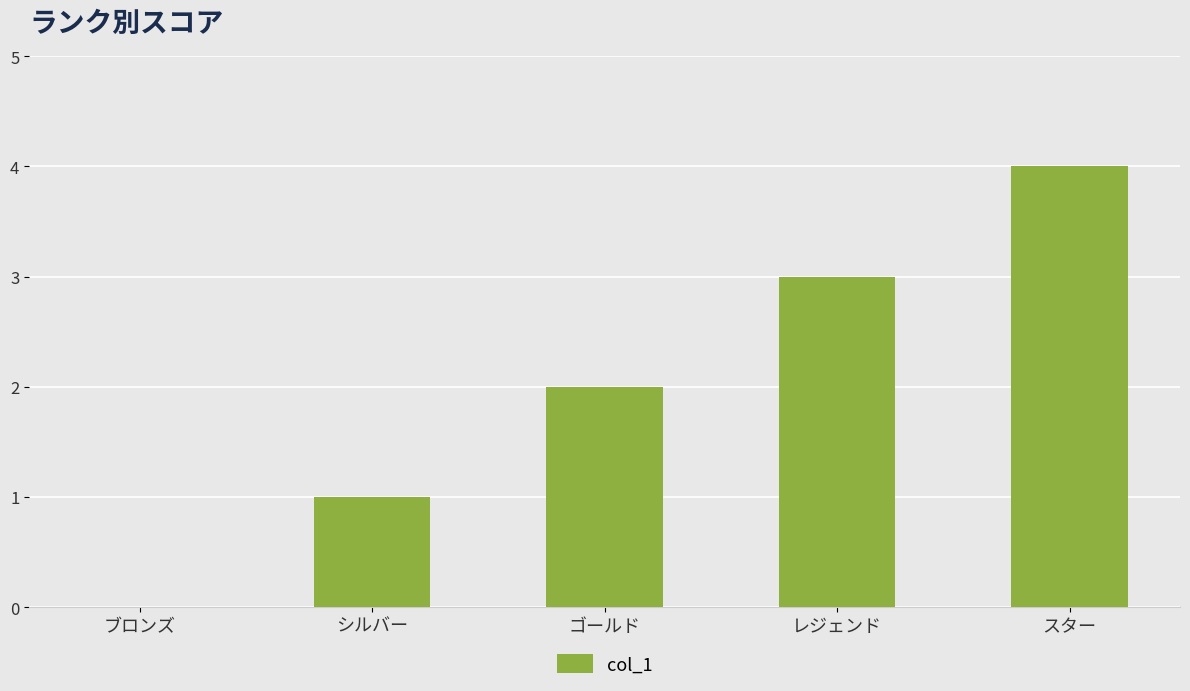

Which has a higher value, レジェンド or ゴールド?

レジェンド